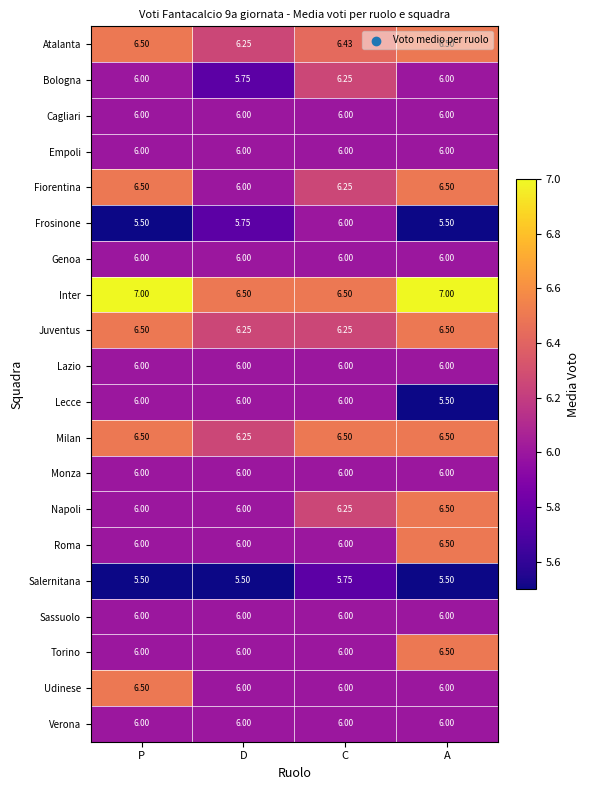

At which label is Atalanta closest to 6?

D